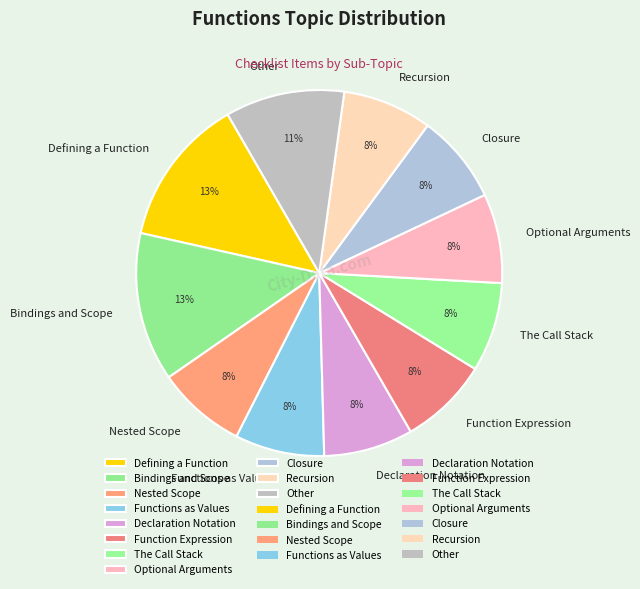

Combined, do Declaration Notation and Optional Arguments account for over 50%?

No